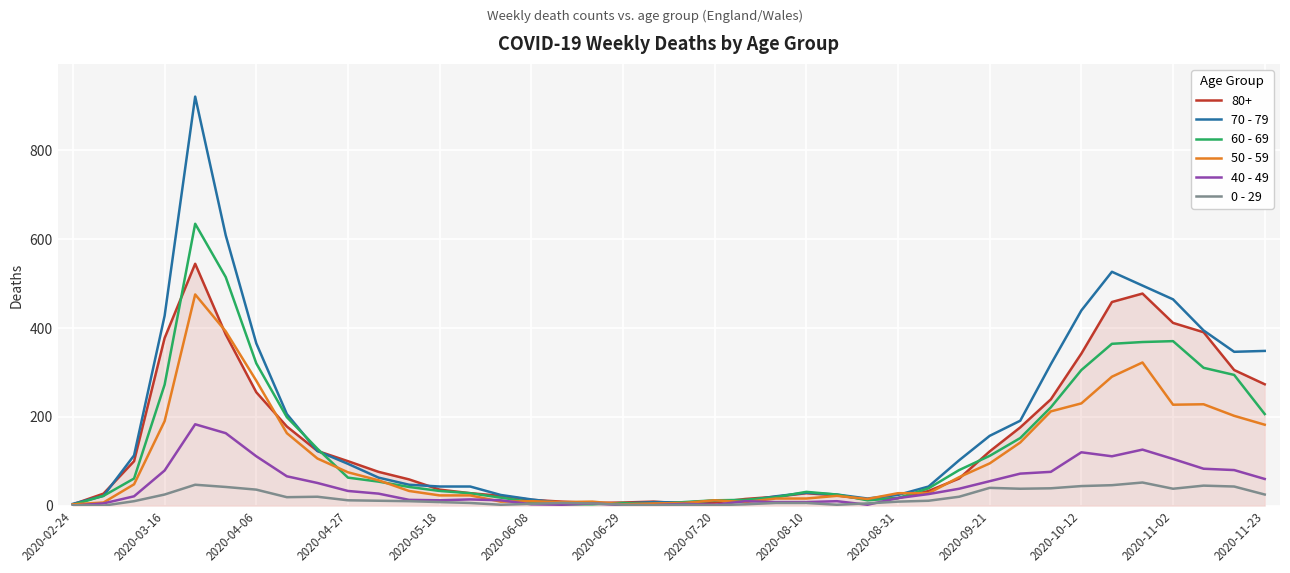

List the series in order of their peak value, highest first.

70 - 79, 60 - 69, 80+, 50 - 59, 40 - 49, 0 - 29